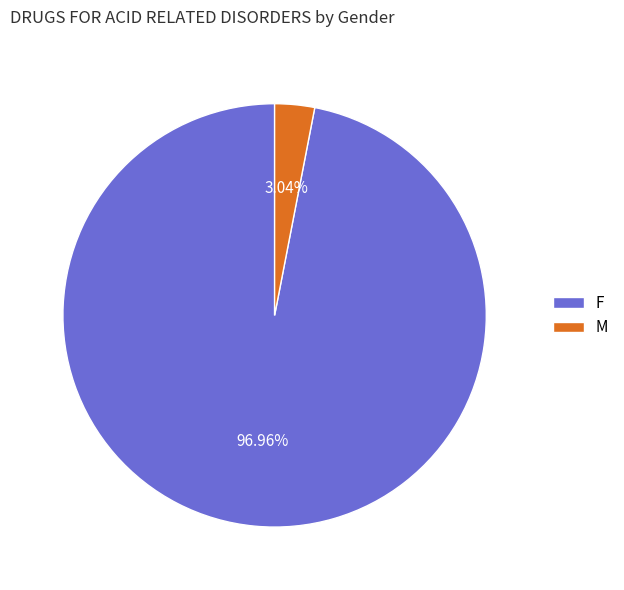

Do F and M together represent more than half of the pie?

Yes